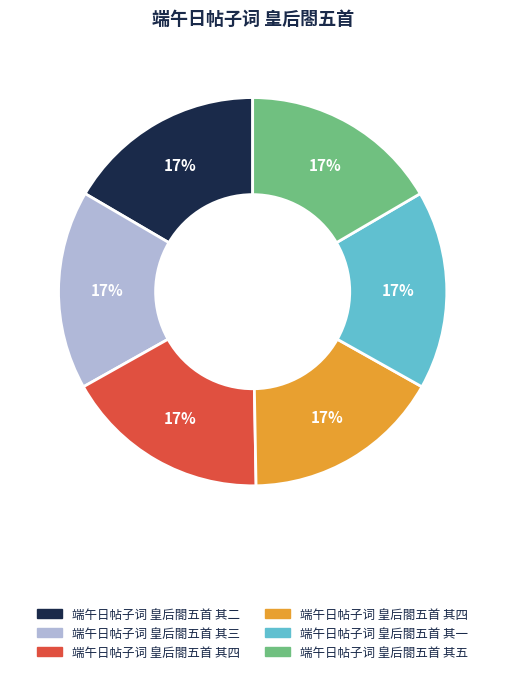

To the nearest percent, what is the average slice percentage?

17%